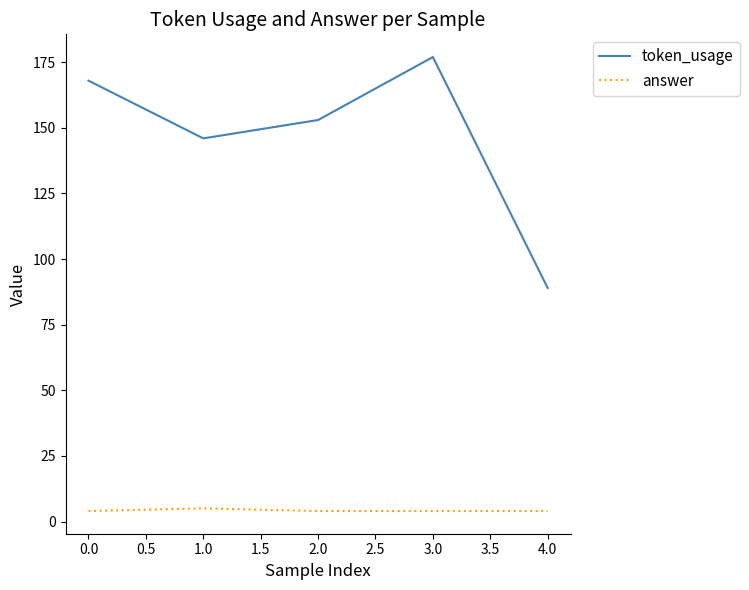

At 2.0, list the series in order from largest to smallest.

token_usage, answer